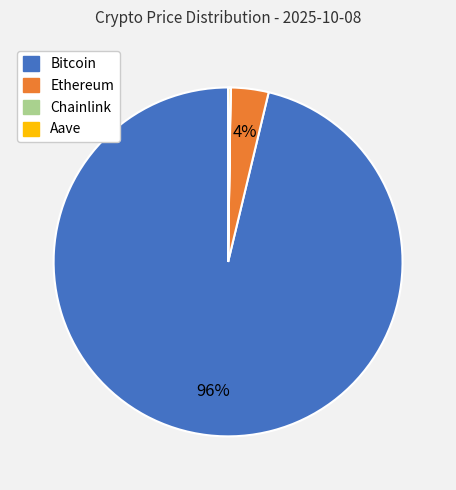

To the nearest percent, what is the difference between the largest and smallest slice percentages?

96%